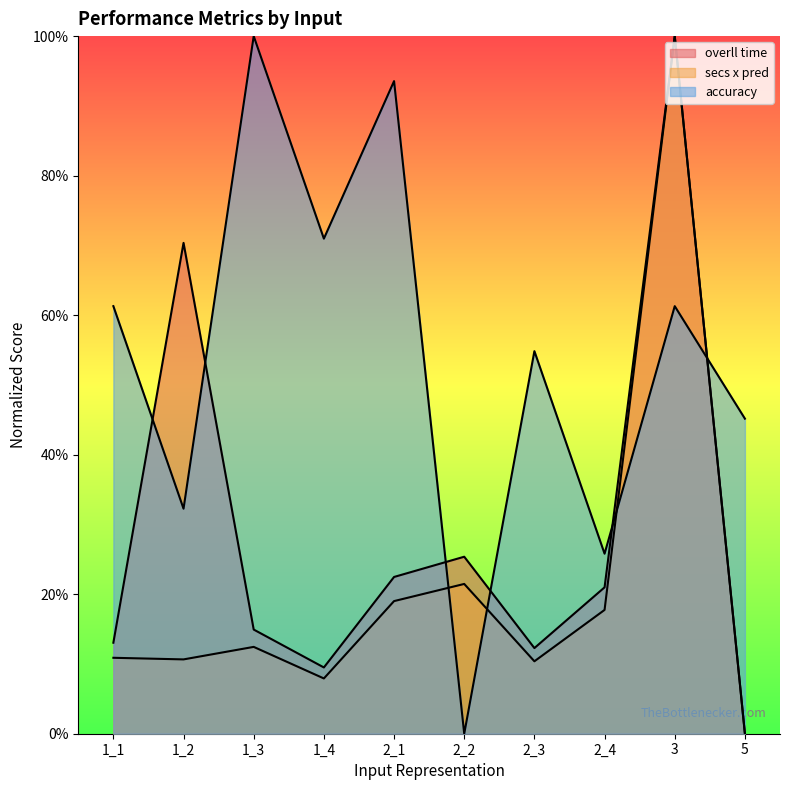

Where is secs x pred nearest to the value 0?

5